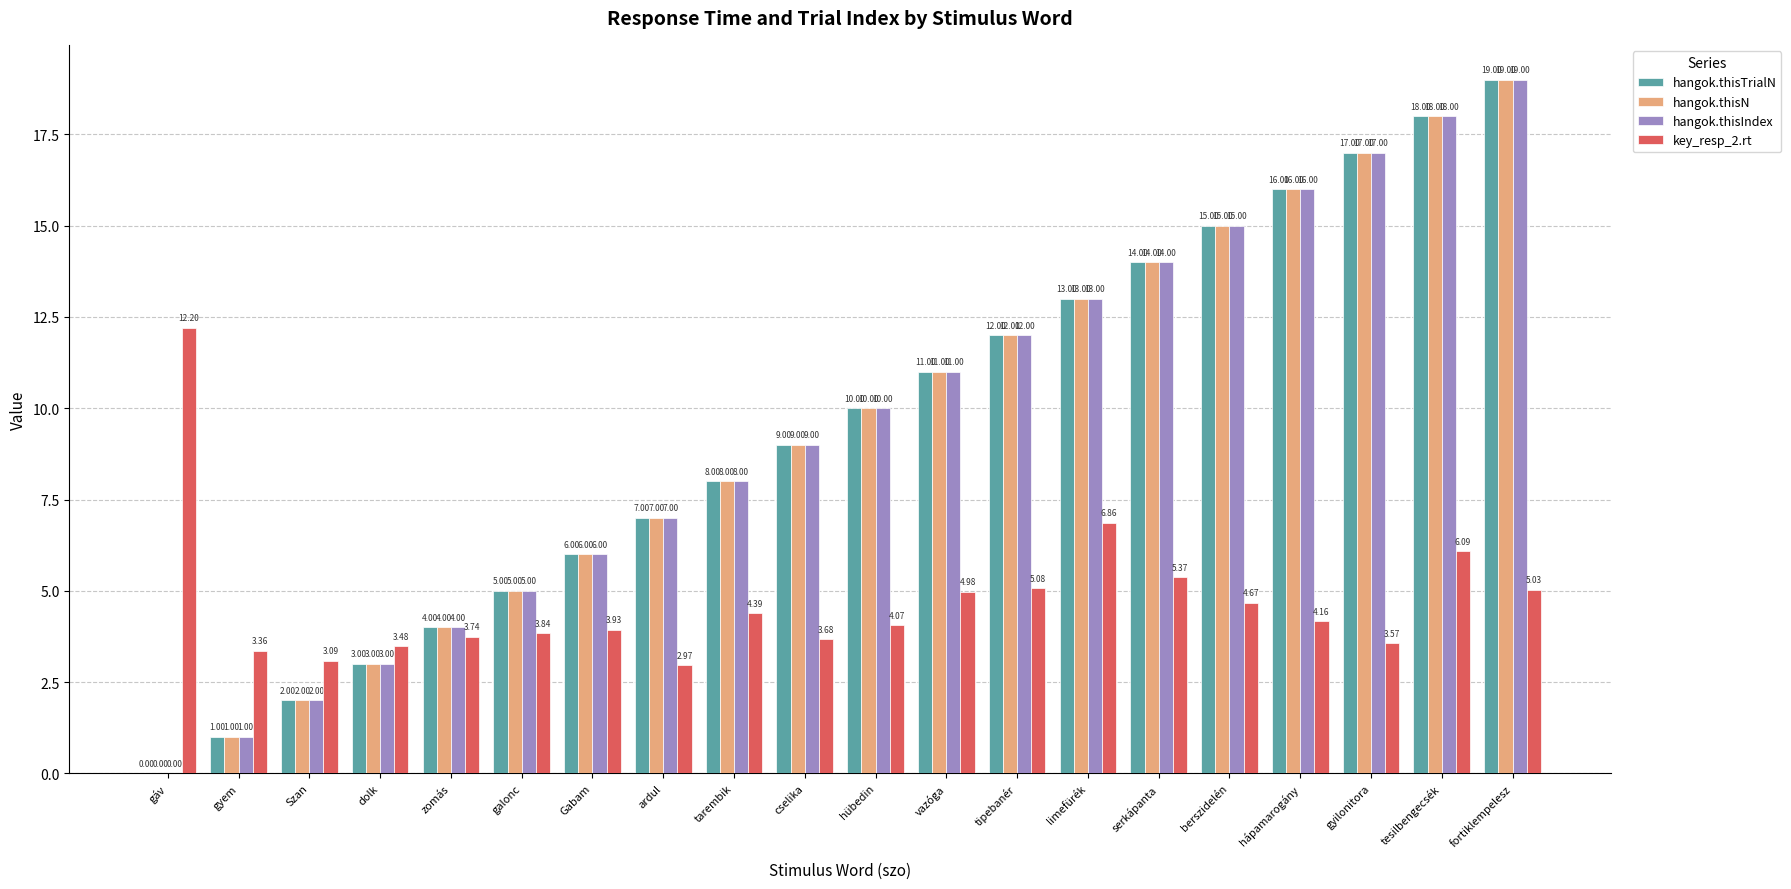

Which label corresponds to the largest value in the chart?

fortiklempelesz